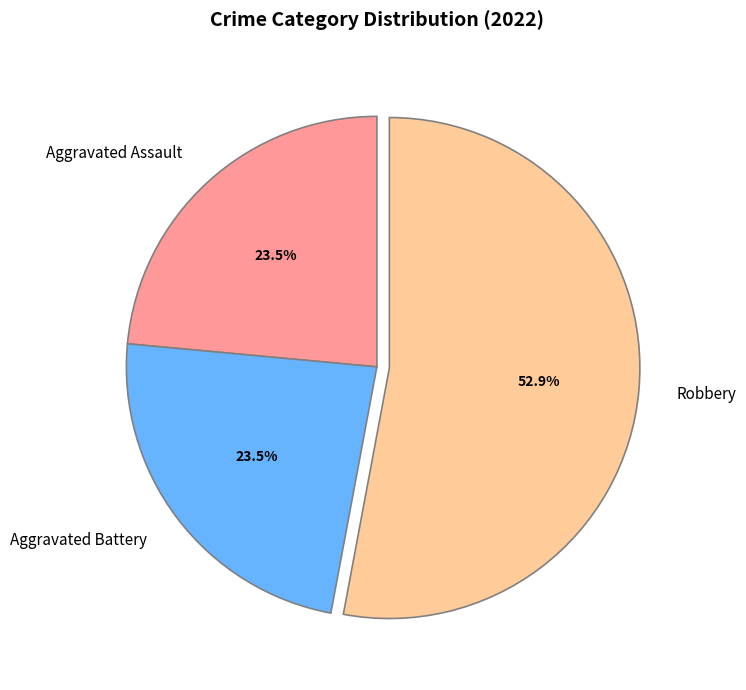

Count the number of slices in the pie.

3